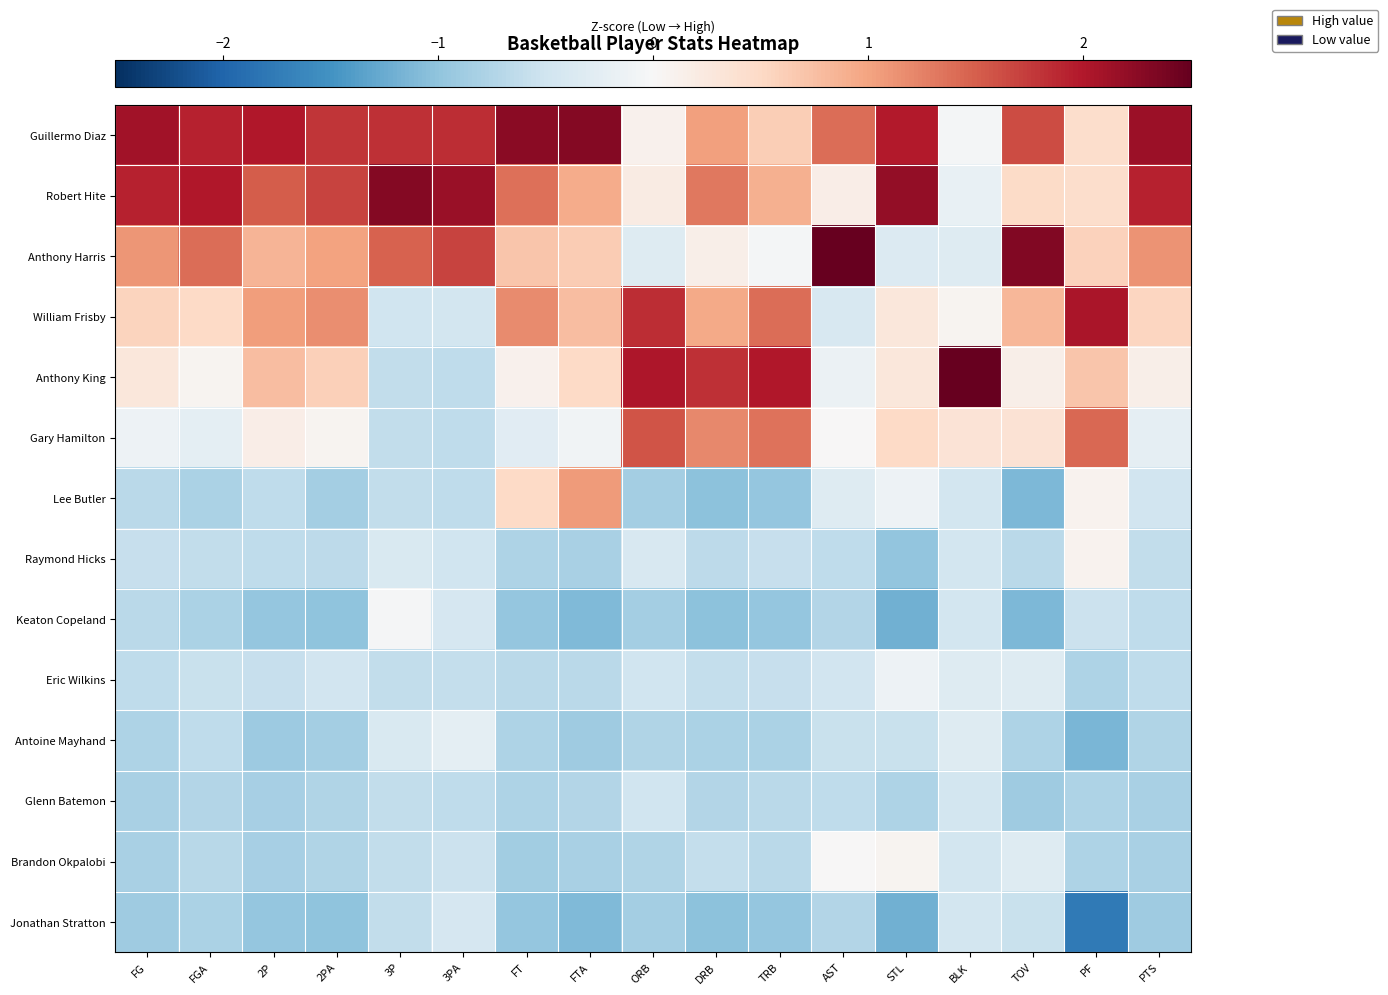

How many categories are shown in the chart?

17